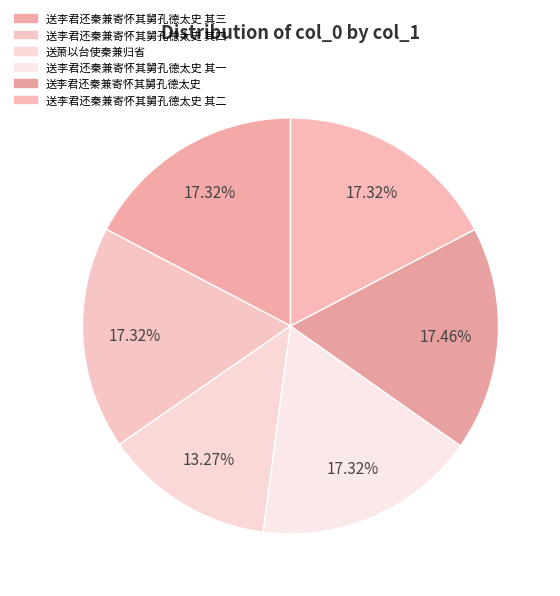

Combined, do 送李君还秦兼寄怀其舅孔德太史 其四 and 送李君还秦兼寄怀其舅孔德太史 其三 account for over 50%?

No